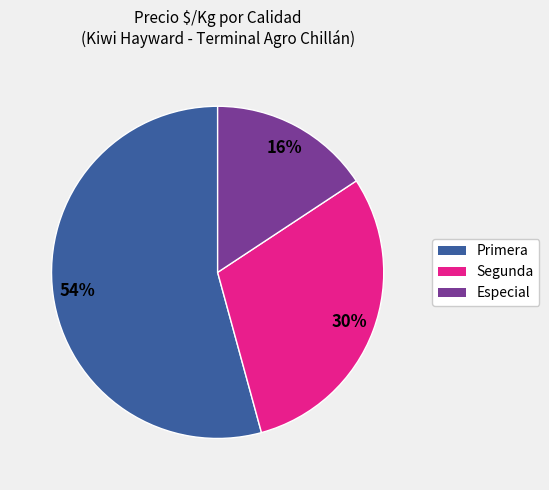

Is the sum of Primera and Especial greater than half?

Yes